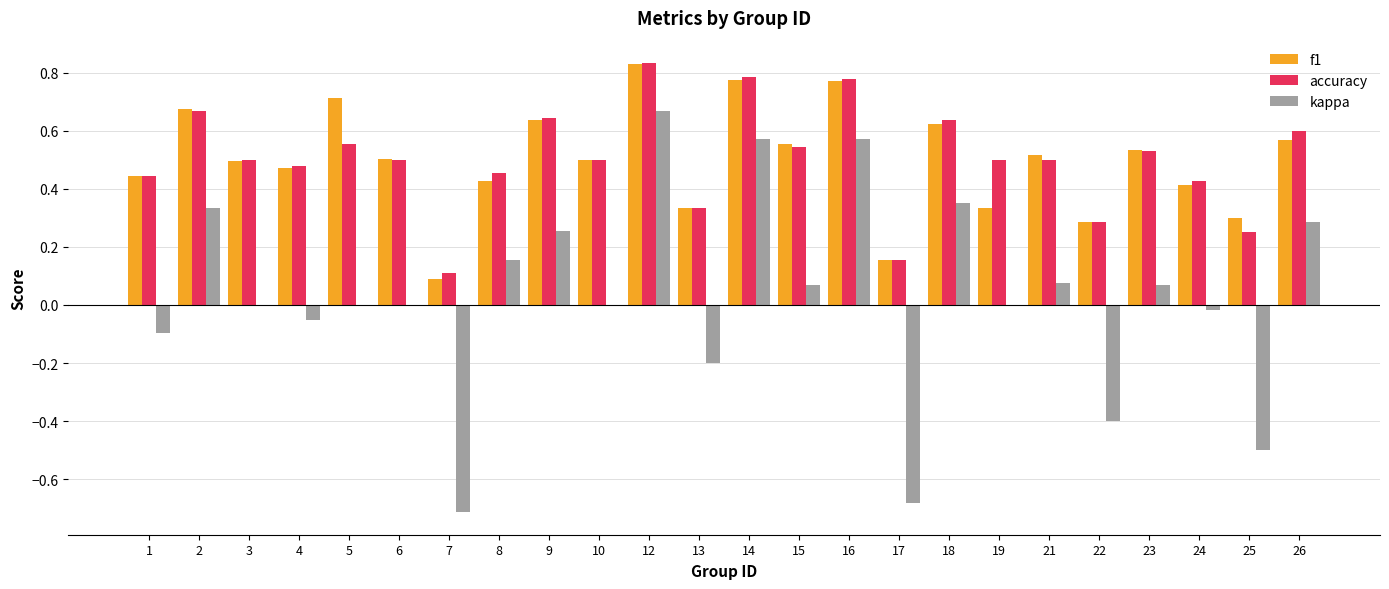

Is the value of f1 at 17 greater than the value of kappa at 23?

Yes